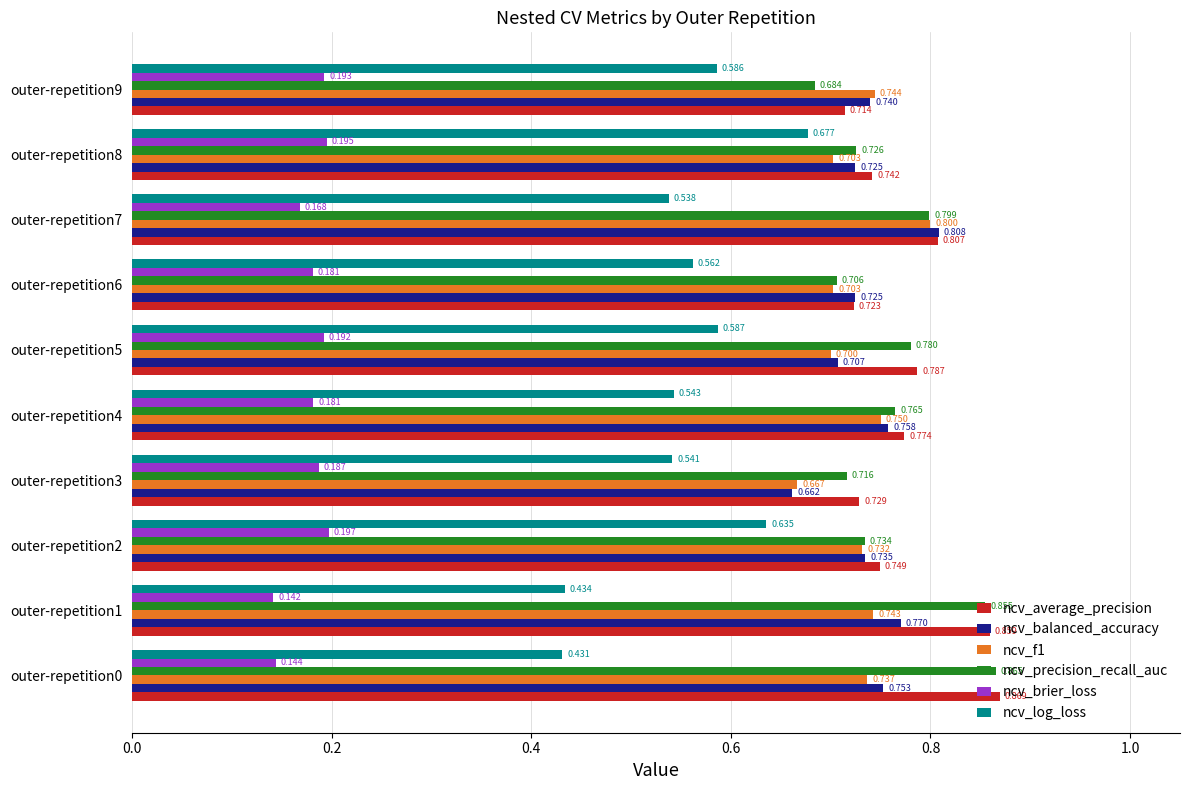

Is the value of ncv_f1 at outer-repetition8 greater than the value of ncv_precision_recall_auc at outer-repetition8?

No